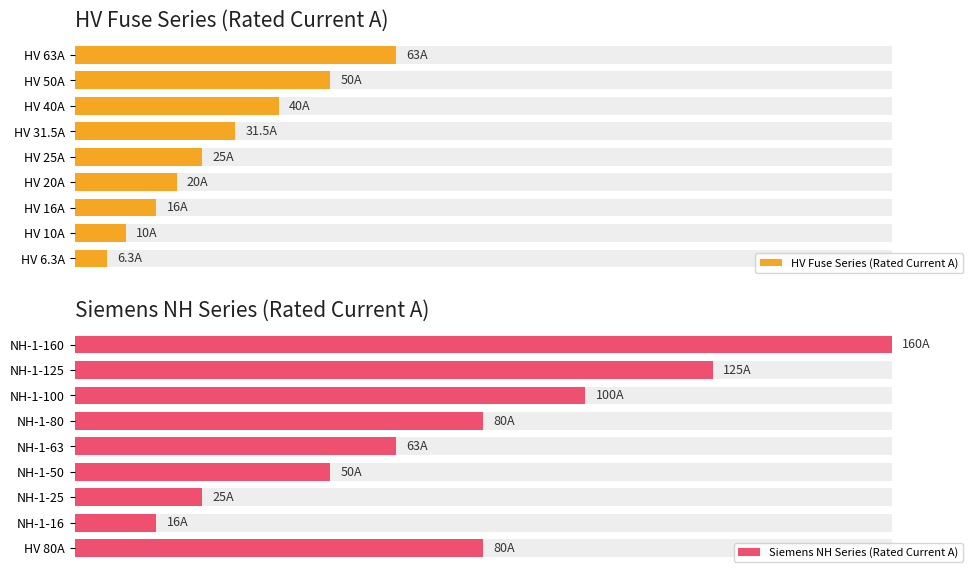

How many data points in HV Fuse Series (Rated Current A) are less than 25?

4